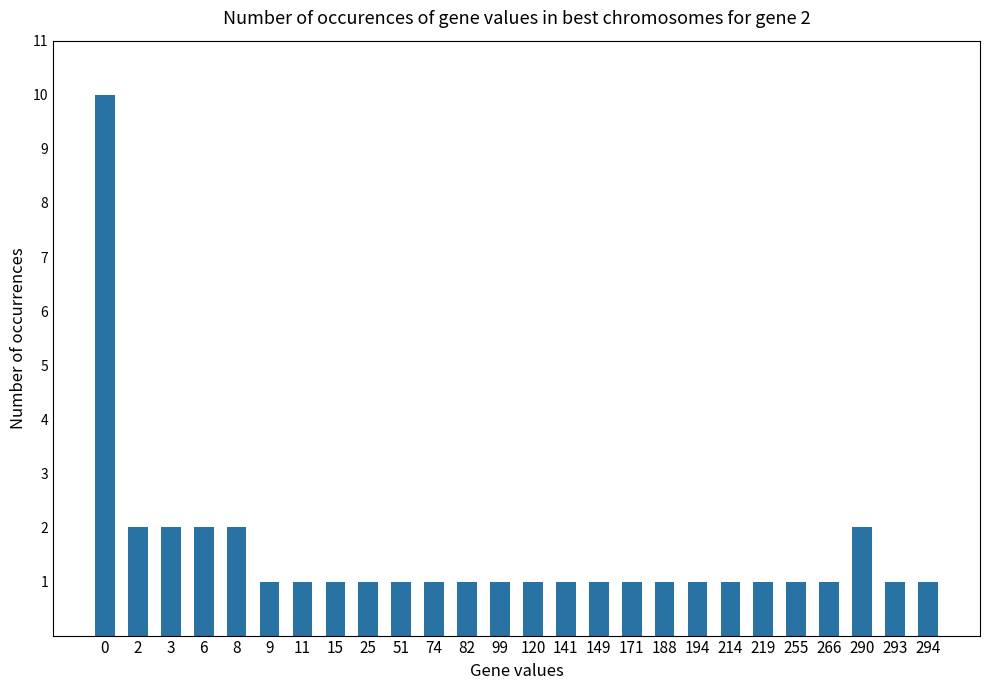

What is the difference between the maximum and minimum values?

9